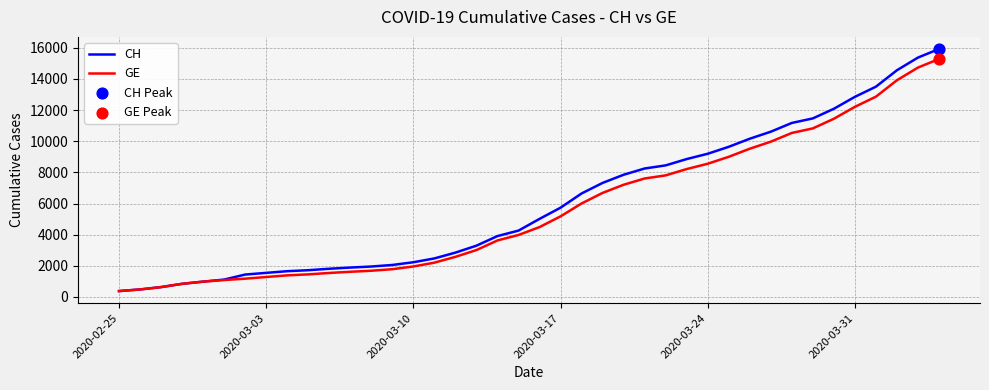

Which series has the largest range (max minus min)?

CH